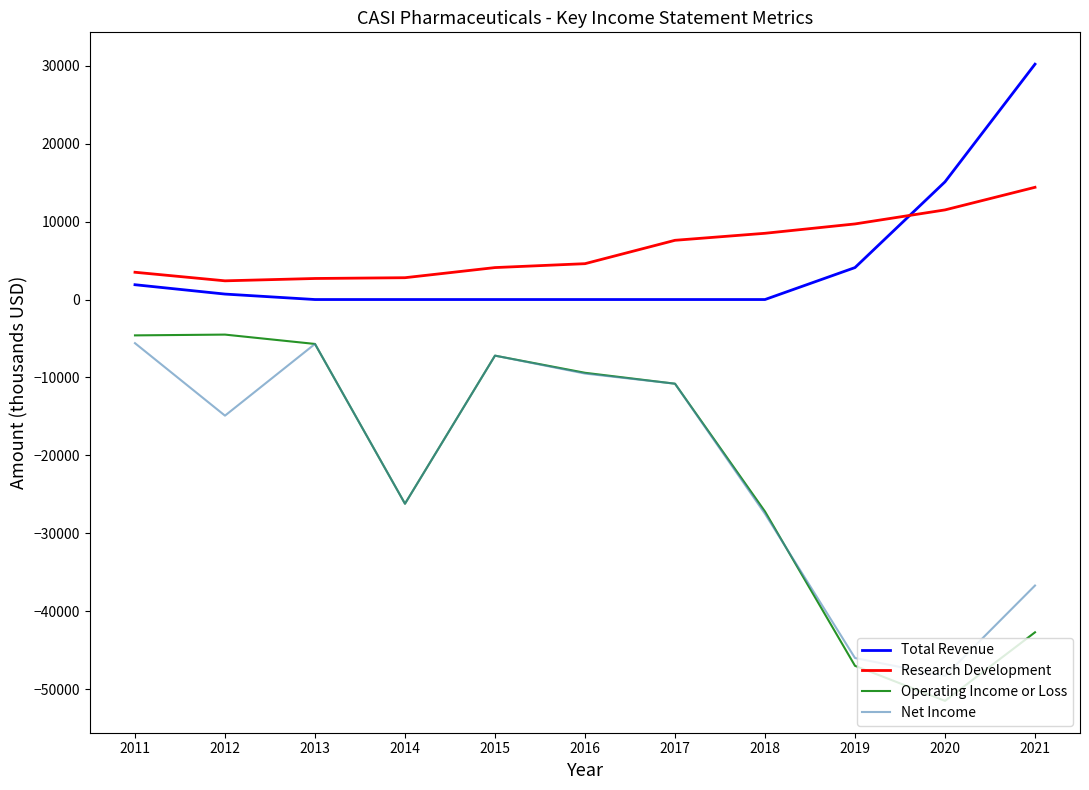

What is the minimum value shown in the chart?

-51500